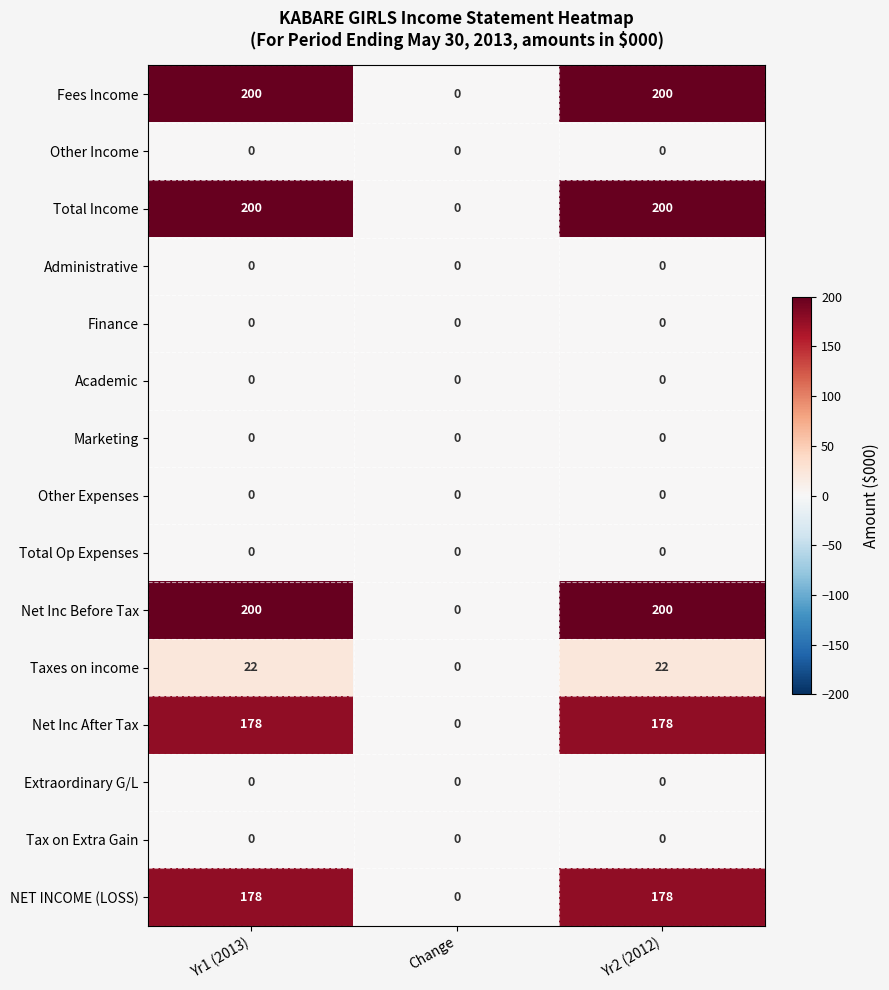

True or false: Other Expenses has a value of 0 at Yr1 (2013).

True